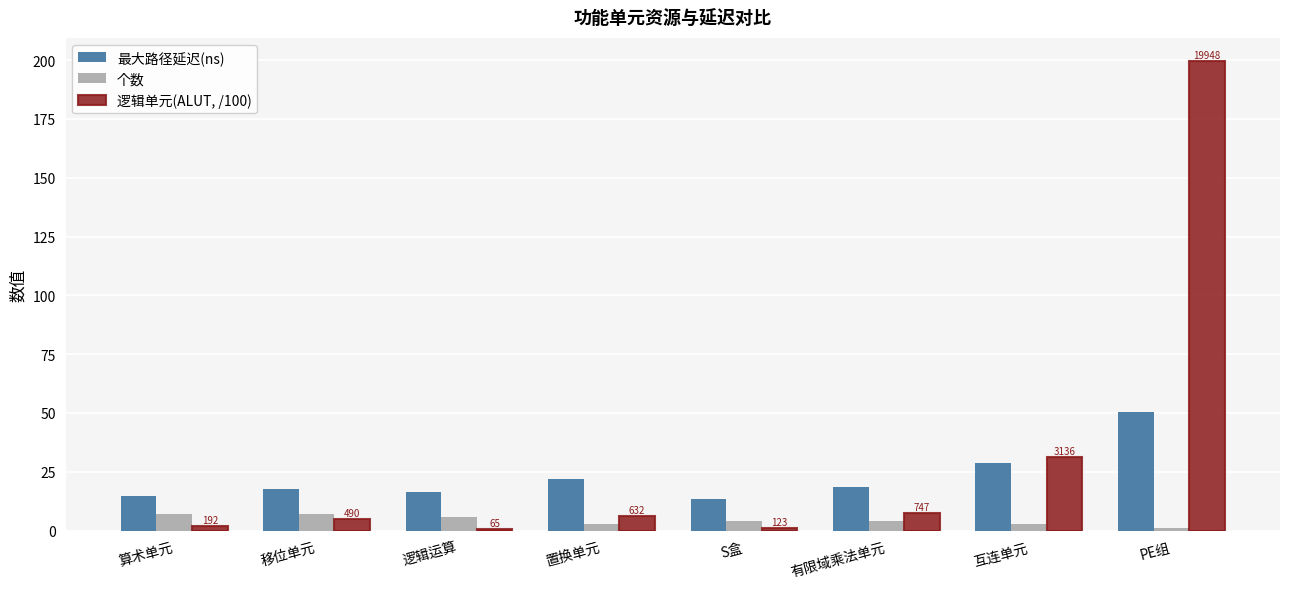

Which series has the widest spread of values?

逻辑单元(ALUT, /100)